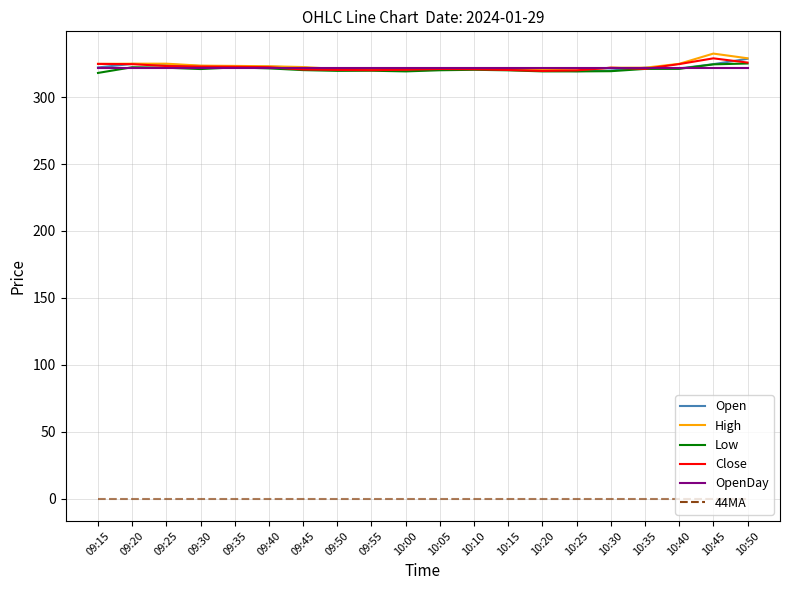

True or false: 44MA and High cross at least once.

False